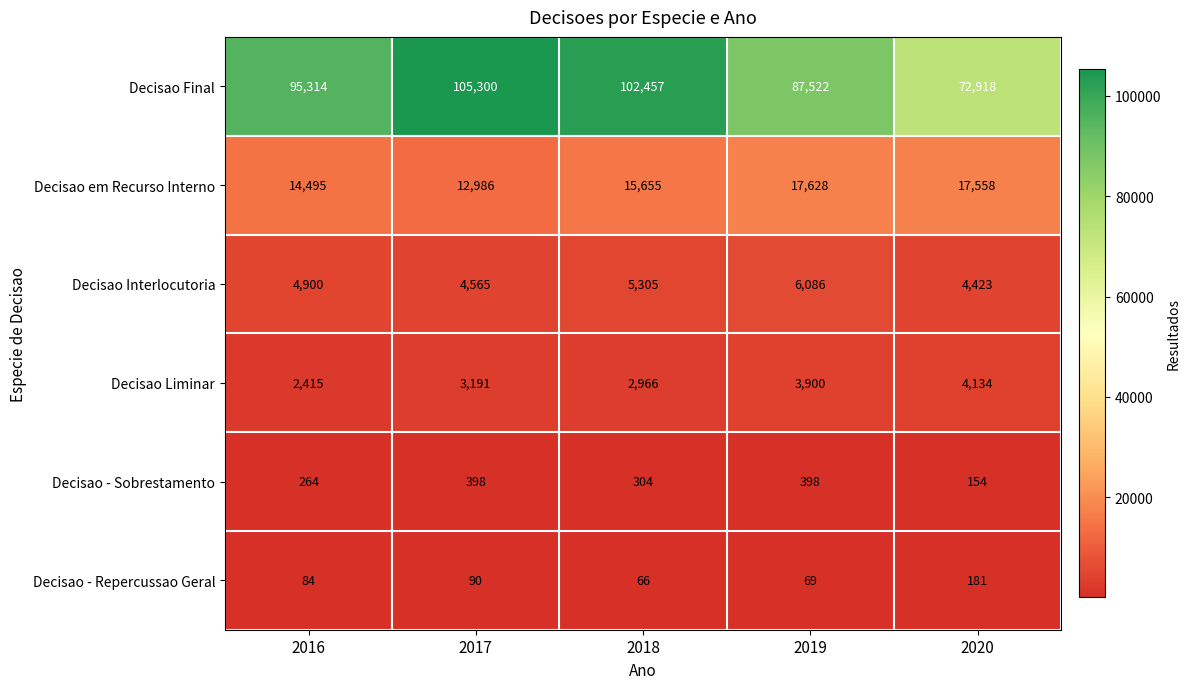

What is the difference between the maximum and second lowest values in the Decisao - Repercussao Geral series?

112